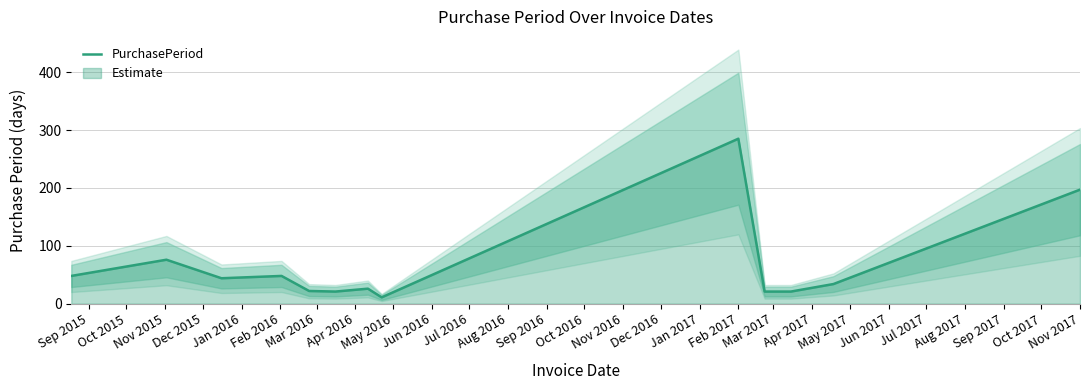

At which label is PurchasePeriod closest to 148?

Nov 2017